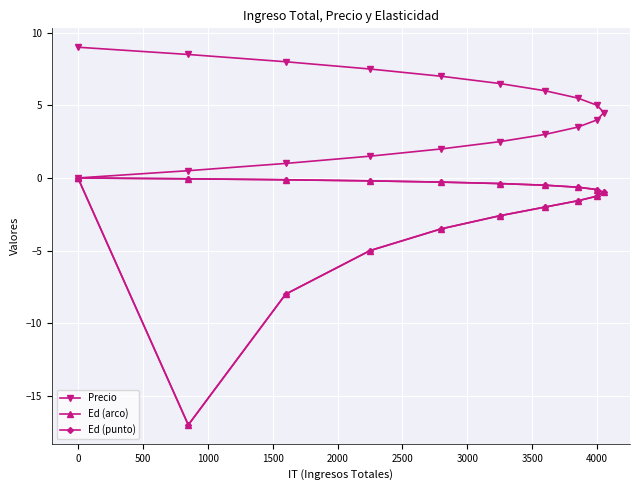

Reading left to right, list all the values displayed in this chart.

Precio: 0.0	0.5	1.0	1.5	2.0	2.5	3.0	3.5	4.0	4.5	5.0	5.5	6.0	6.5	7.0	7.5	8.0	8.5	9.0
Ed (arco): 0.0	-0.1	-0.1	-0.2	-0.3	-0.4	-0.5	-0.6	-0.8	-1.0	-1.2	-1.6	-2.0	-2.6	-3.5	-5.0	-8.0	-17.0	0.0
Ed (punto): 0.0	-0.1	-0.1	-0.2	-0.3	-0.4	-0.5	-0.6	-0.8	-1.0	-1.2	-1.6	-2.0	-2.6	-3.5	-5.0	-8.0	-17.0	0.0